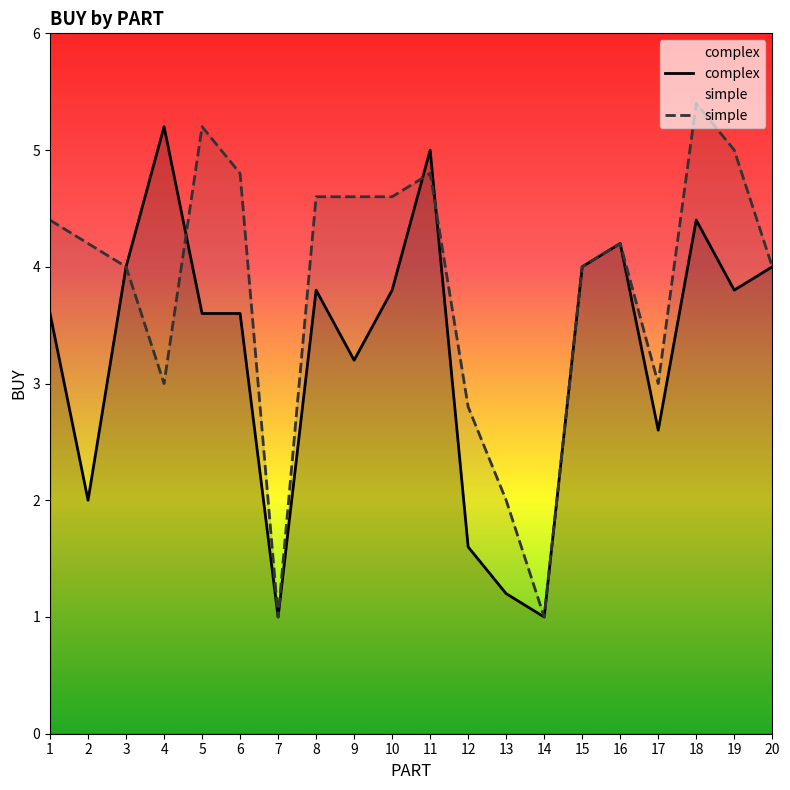

True or false: simple has more than 1 points higher than both neighbors.

True